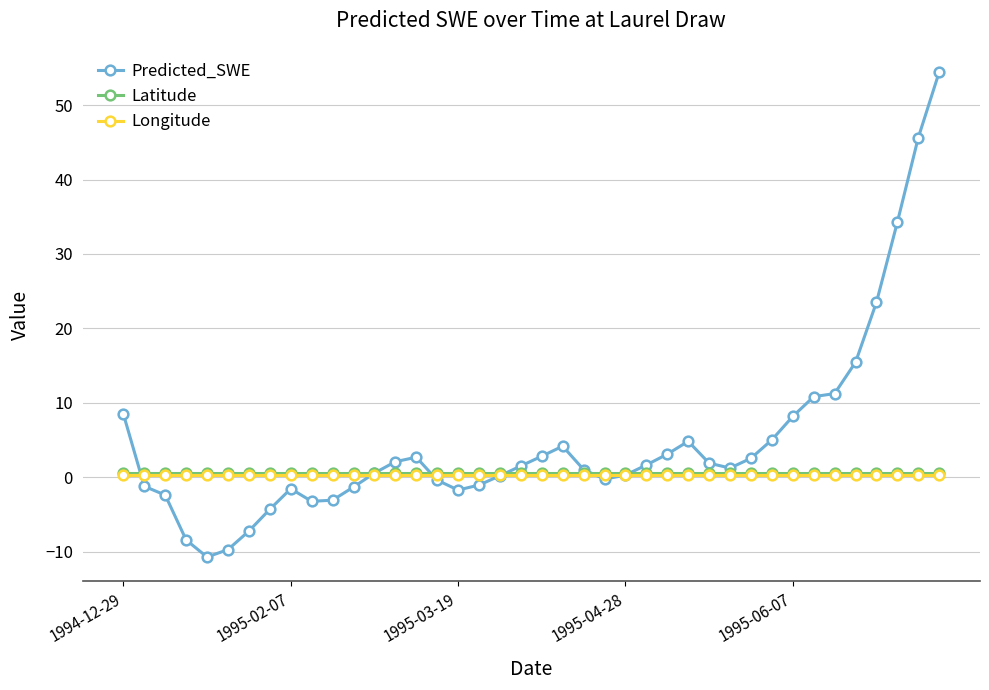

Which series has the largest total across all categories?

Predicted_SWE